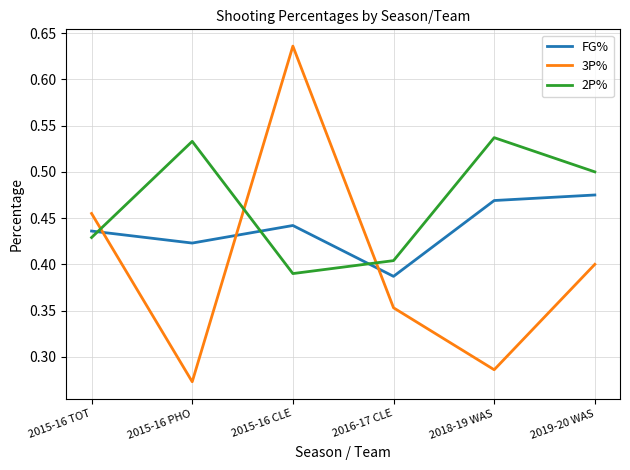

What is the difference between the 3P% values at 2016-17 CLE and 2018-19 WAS?

0.1